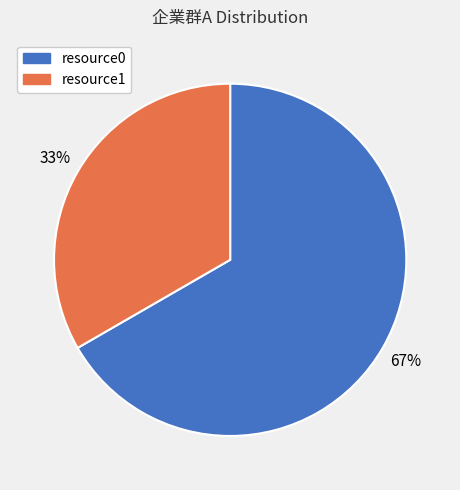

Is there any slice that represents more than half of the pie?

Yes